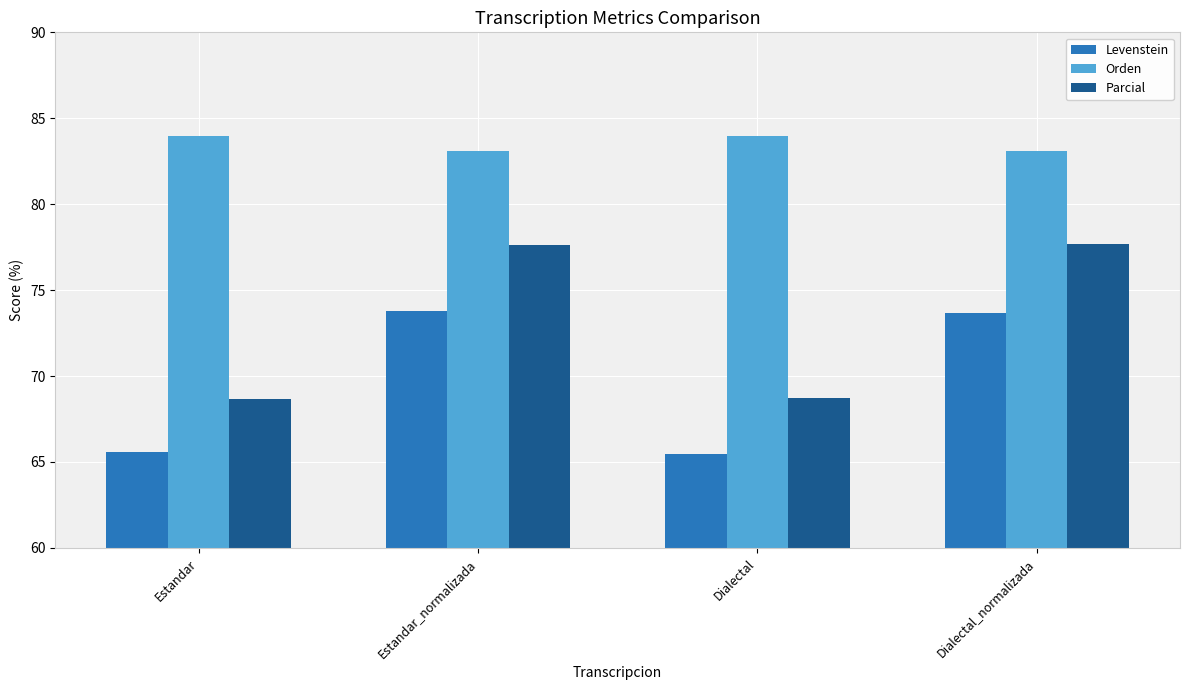

Between Estandar and Estandar_normalizada, which series saw the biggest shift?

Parcial